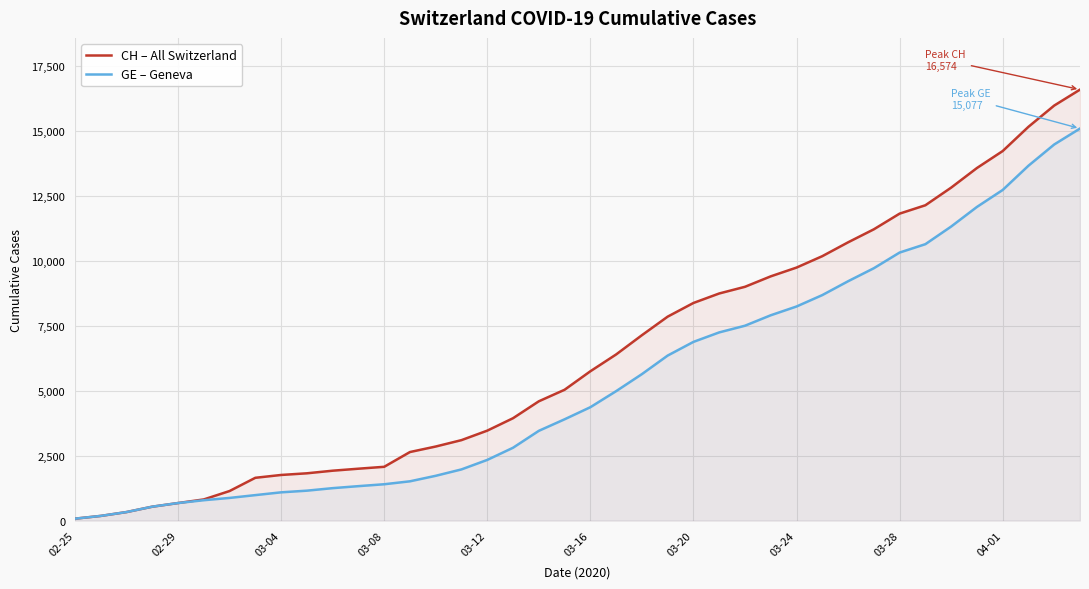

What is the total value across all series at 04-01?

26925